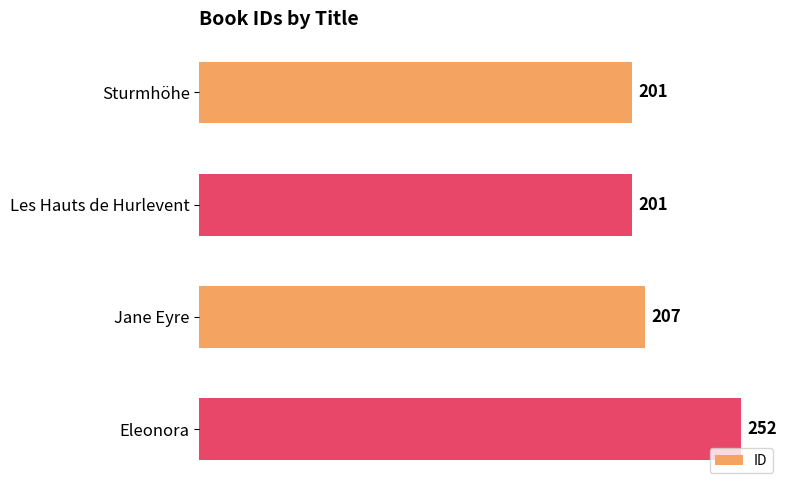

The chart shows a value of 201 at Les Hauts de Hurlevent. True or false?

True